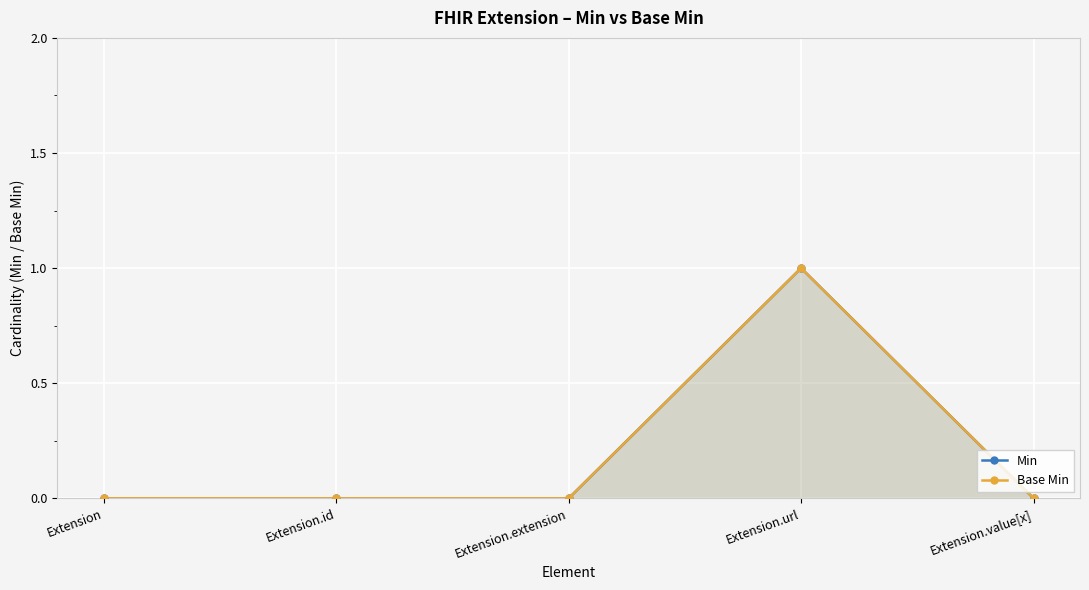

List the series in order of their peak value, highest first.

Min, Base Min